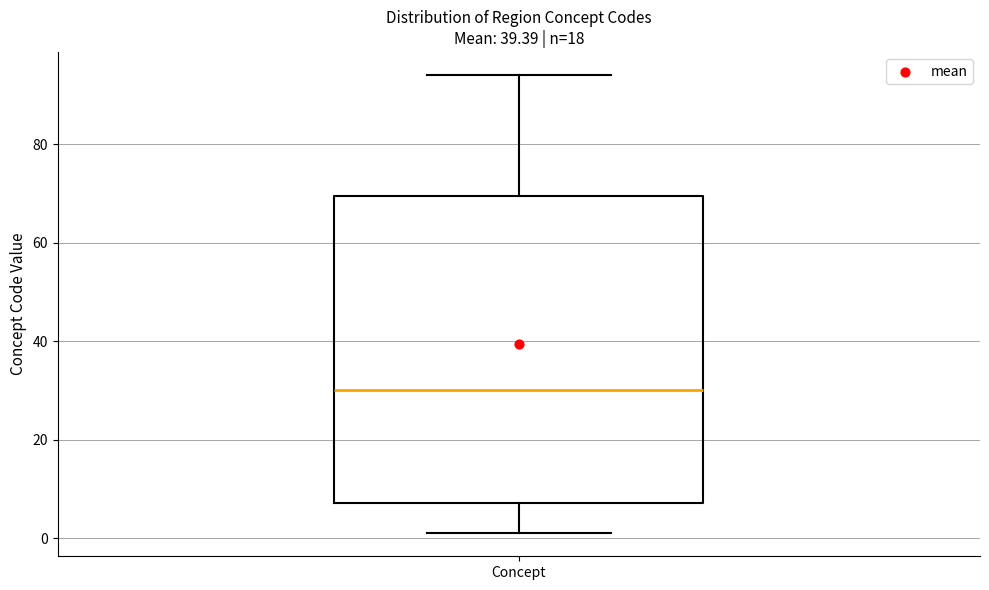

Where does the lower whisker of the box for Concept end on the y-axis? The values are not printed on the chart, so give them approximately, as read against the axis.

2